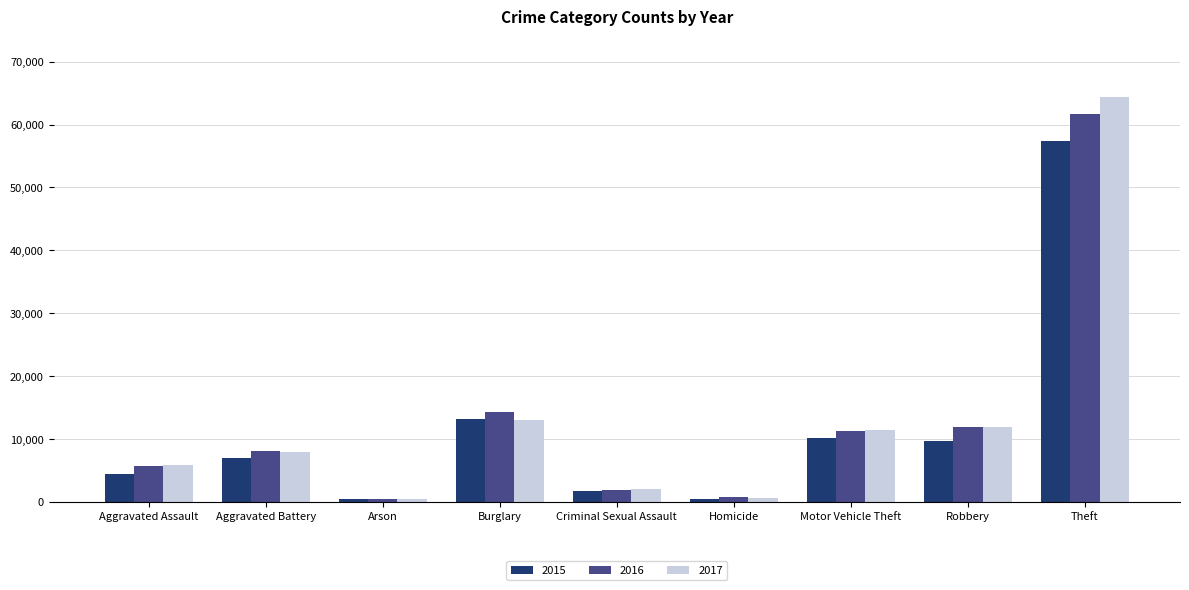

What is the value of the 2016 bar at the 7th from the left?

11285